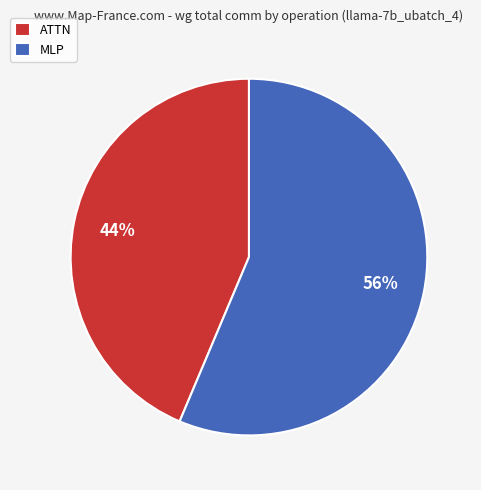

Rank the categories by value from lowest to highest.

ATTN, MLP